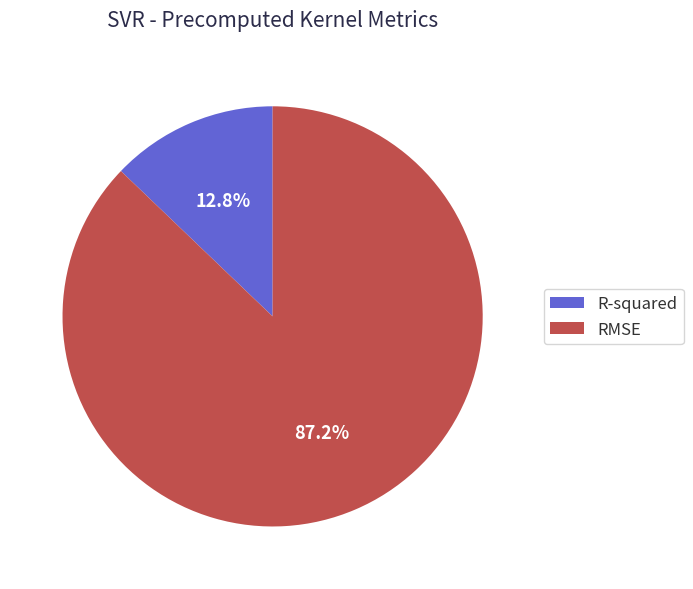

Combined, what portion of the pie is R-squared and RMSE?

100.0%